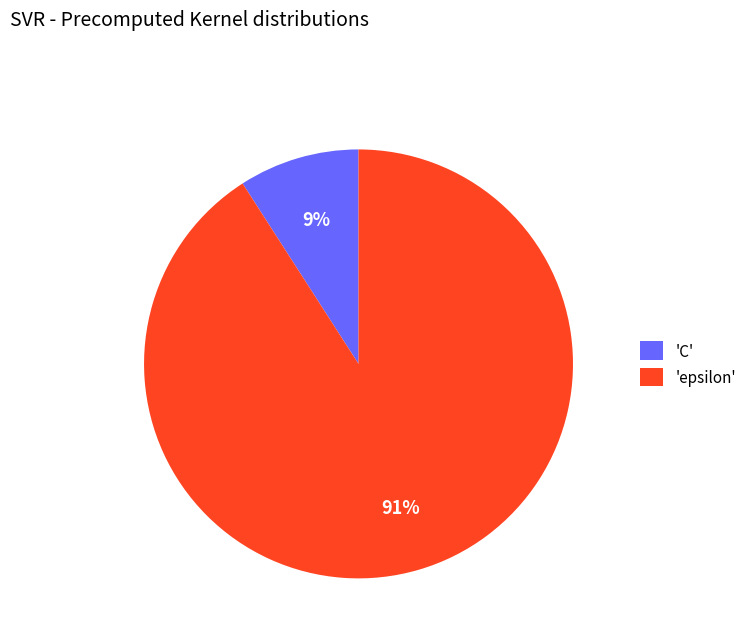

What percentage is the 'C' slice, to the nearest percent?

9%